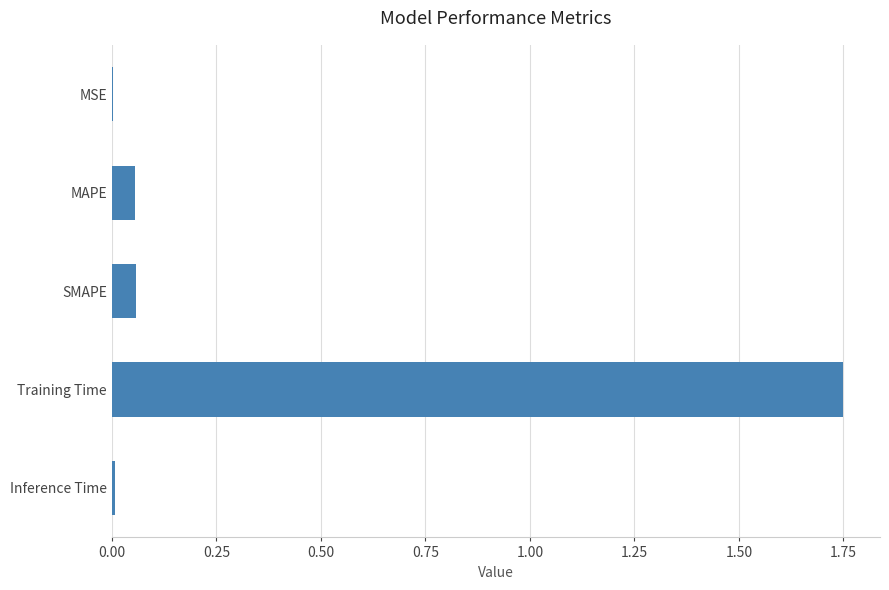

Which label corresponds to the largest value in the chart?

Training Time